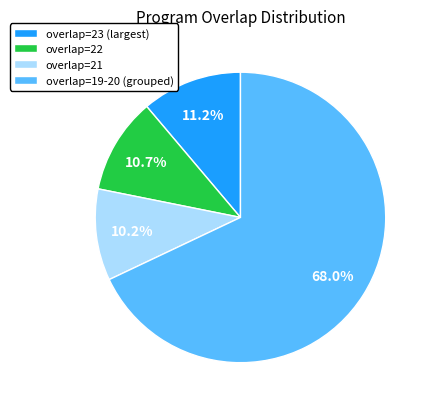

Which has a higher value, overlap=19-20 (grouped) or overlap=21?

overlap=19-20 (grouped)